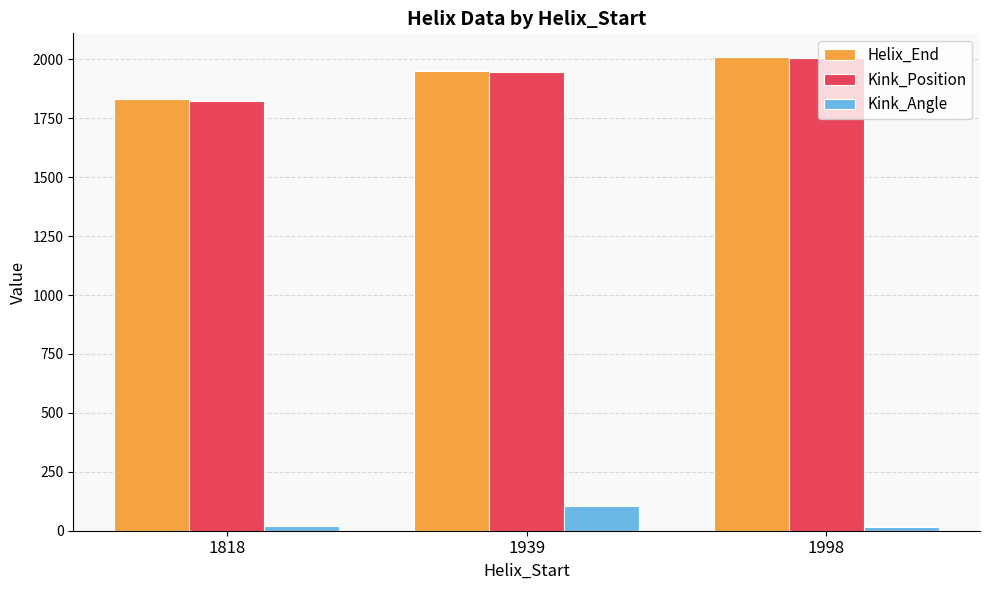

At which label does Kink_Angle first exceed 21?

1818